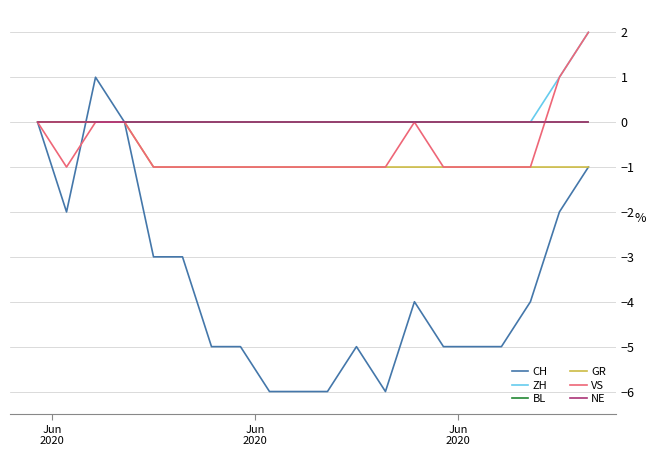

True or false: CH has more than 1 points higher than both neighbors.

True